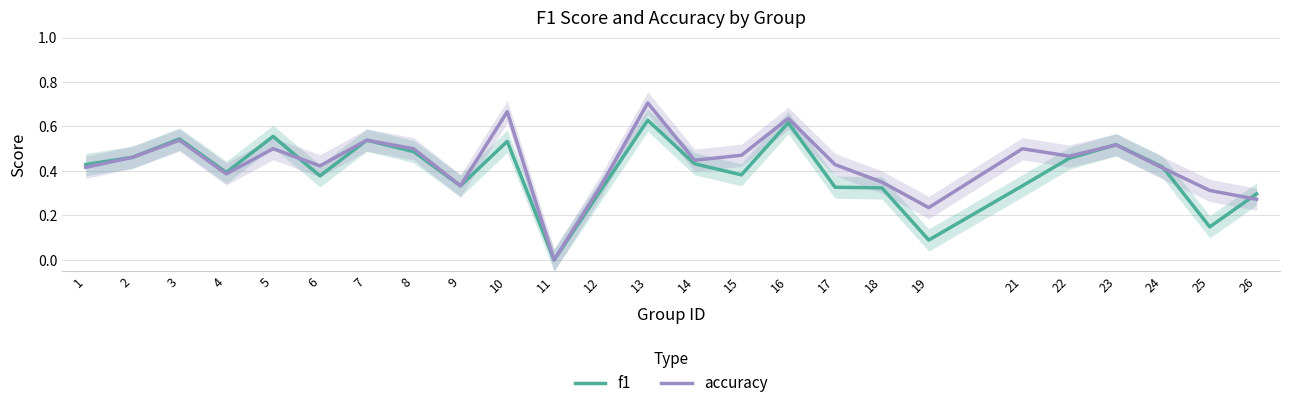

List the labels in order of accuracy value, smallest first.

11, 19, 26, 25, 9, 12, 18, 4, 24, 1, 6, 17, 14, 2, 22, 15, 5, 8, 21, 23, 3, 7, 16, 10, 13